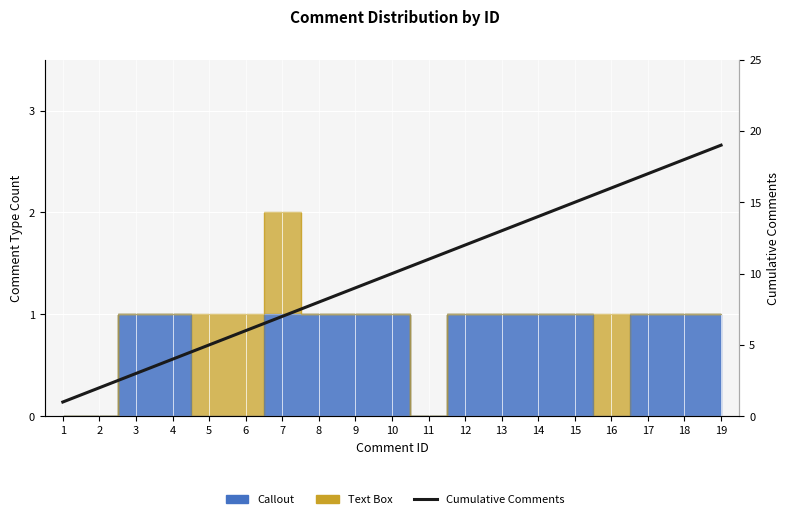

Reading right to left, extract all data points from this chart.

19	18	17	16	15	14	13	12	11	10	9	8	7	6	5	4	3	2	1